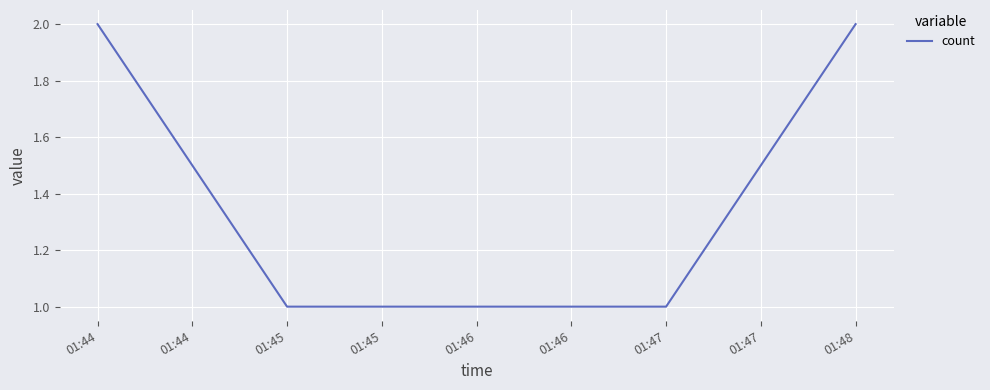

The value at 01:48 is 3. True or false?

False